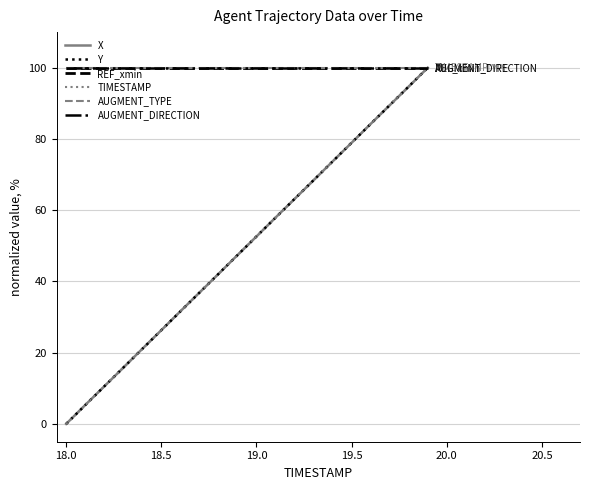

What is the label of the 15th point from the right?

18.5